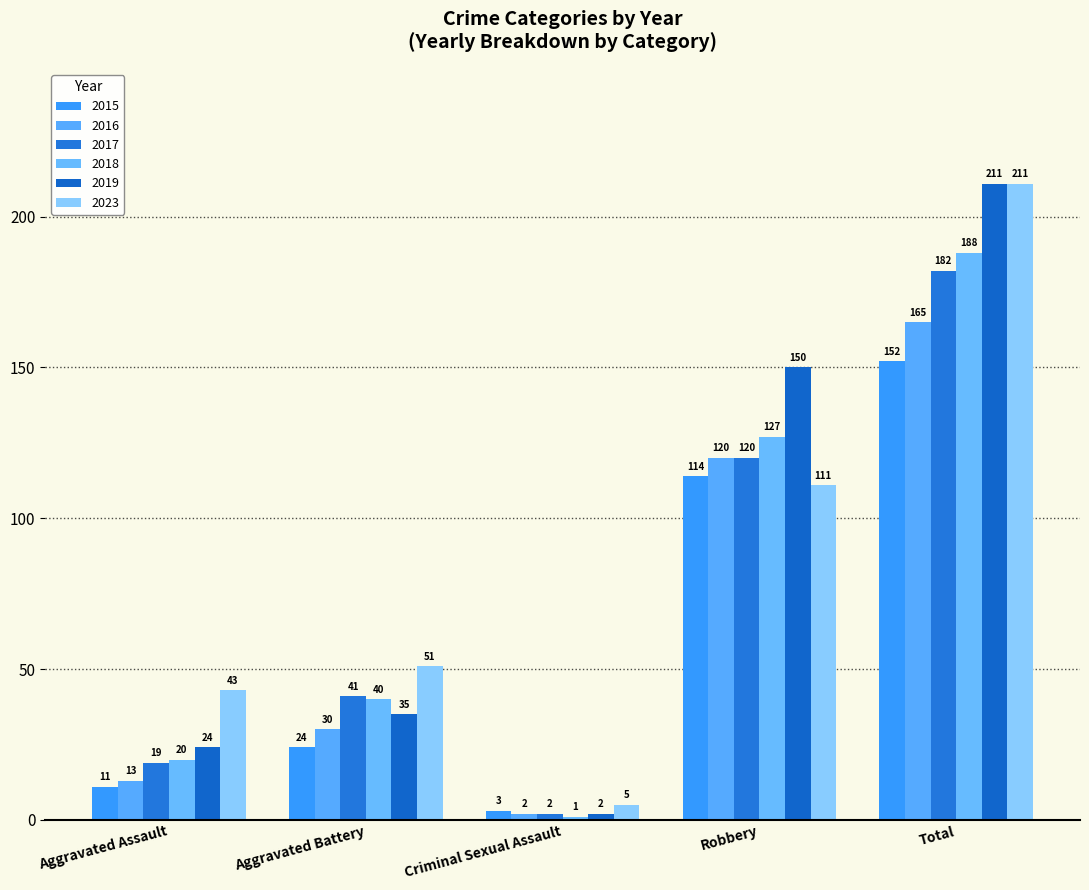

At Total, list the series in order from smallest to largest.

2015, 2016, 2017, 2018, 2019, 2023